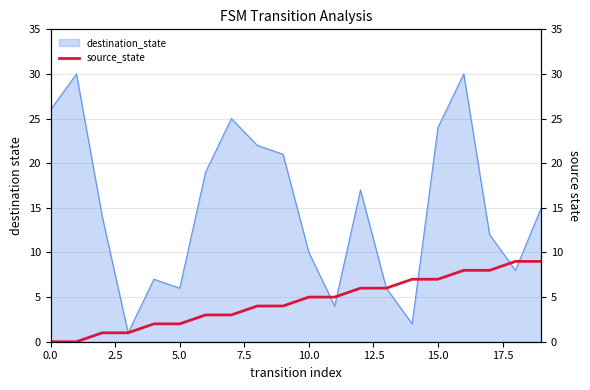

The destination_state series shows 4 at 5.0. True or false?

False